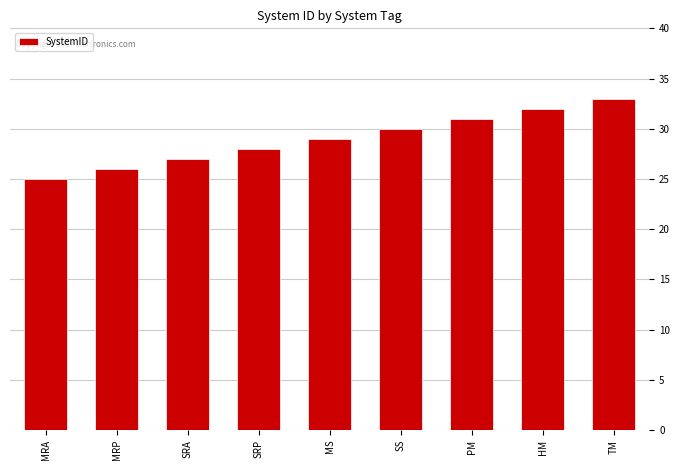

Reading left to right, what are all the values shown in this chart?

25	26	27	28	29	30	31	32	33